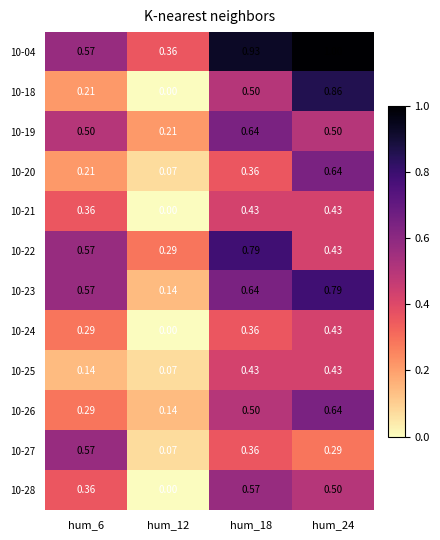

Is the value of 10-22 at hum_6 greater than the value of 10-28 at hum_24?

Yes